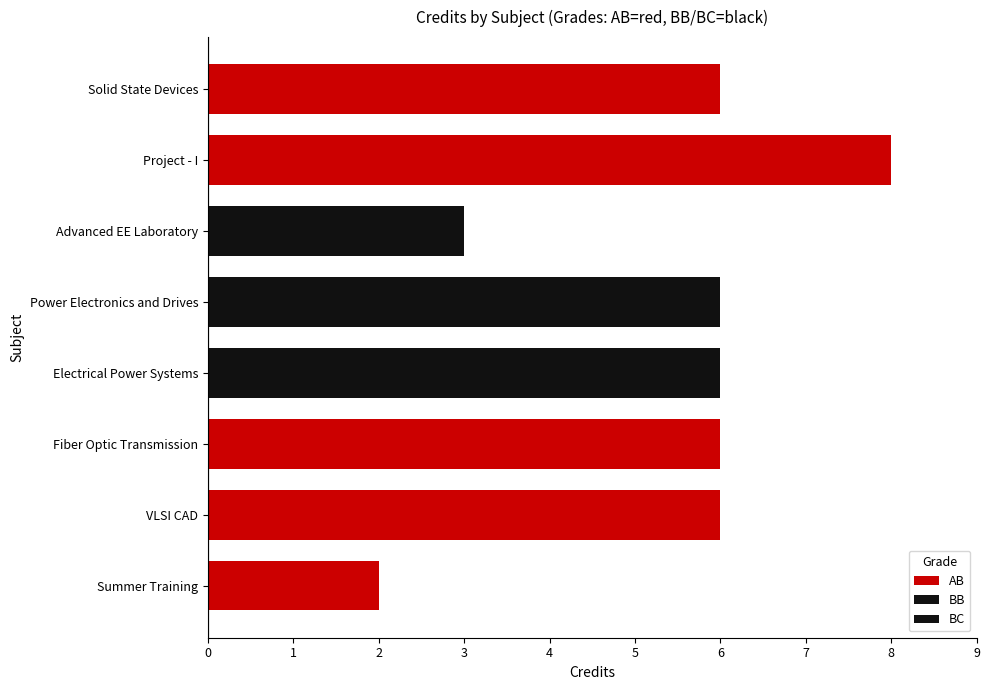

How many data points are less than 6?

2